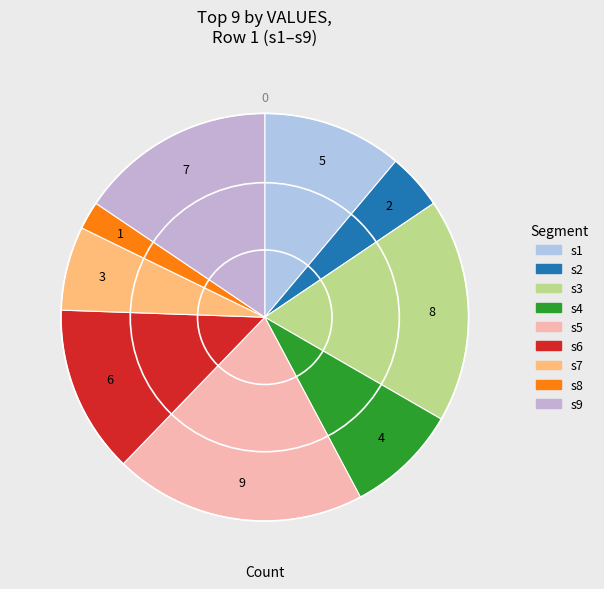

Is s8 the majority of the pie?

No